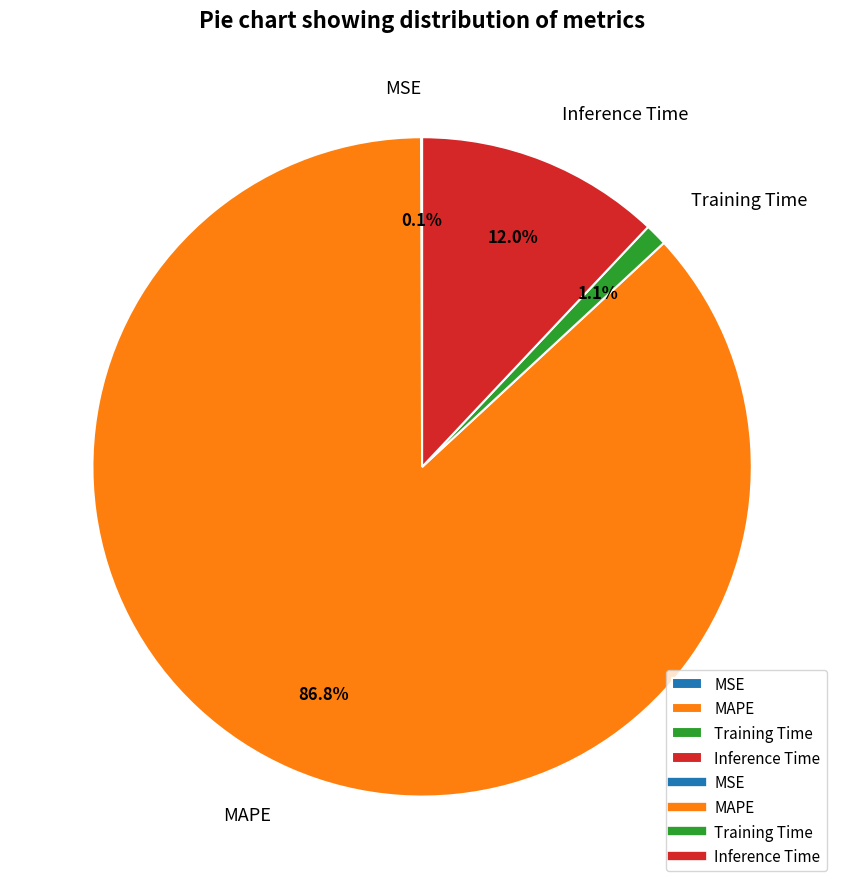

What percentage is the Training Time slice, to the nearest percent?

1%